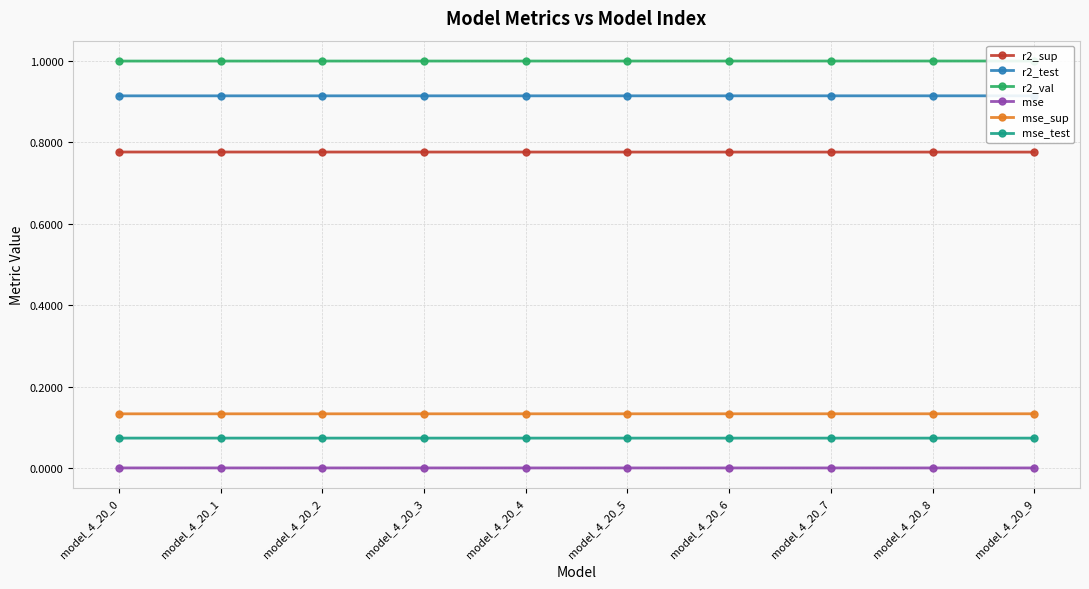

What are all the series names shown in the legend?

r2_sup, r2_test, r2_val, mse, mse_sup, mse_test